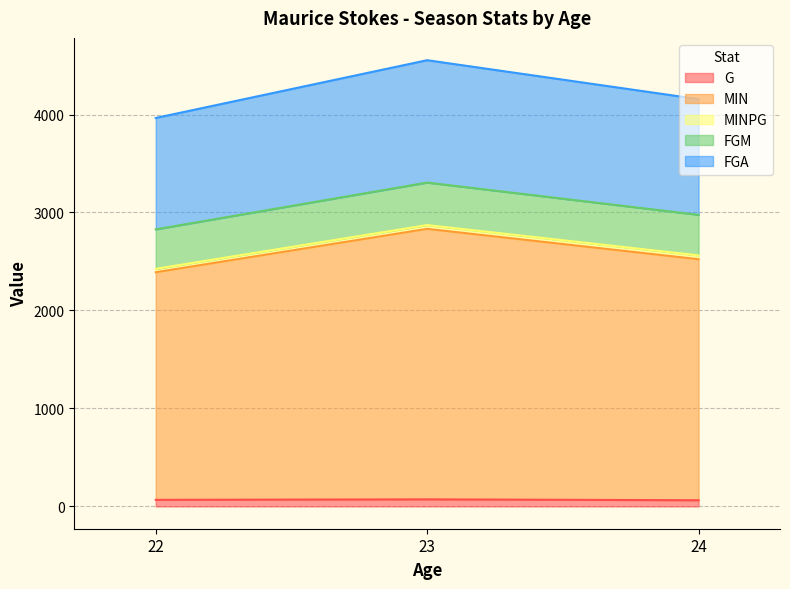

How many lines are shown in the chart?

5